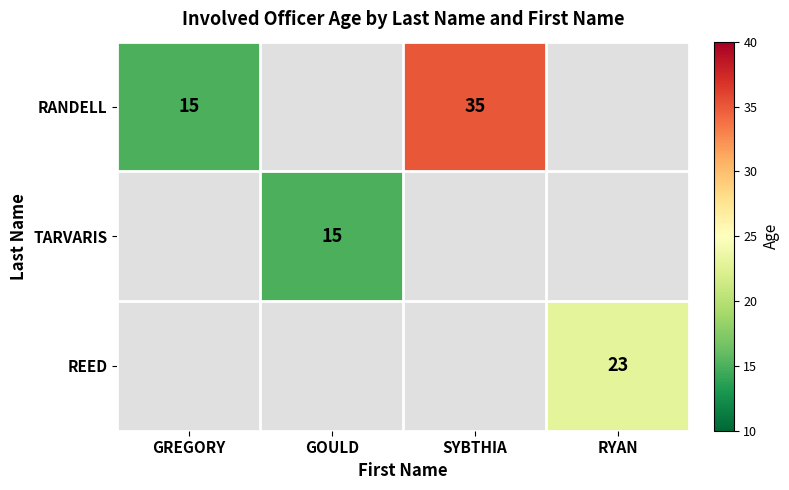

Between GOULD and GREGORY, which is larger?

GREGORY